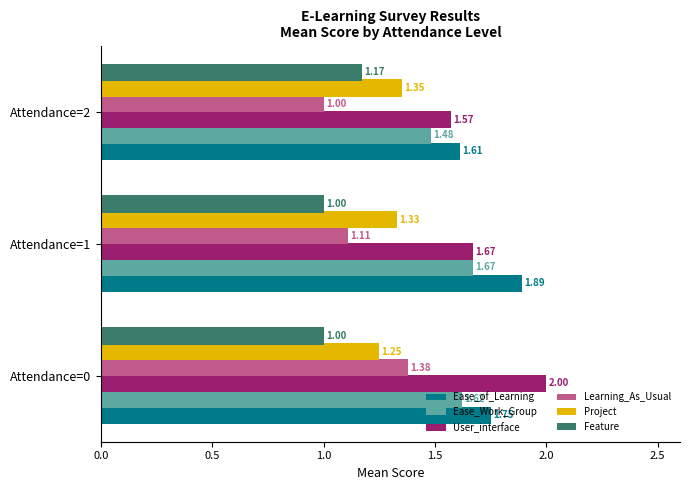

Which series has the largest range (max minus min)?

User_interface